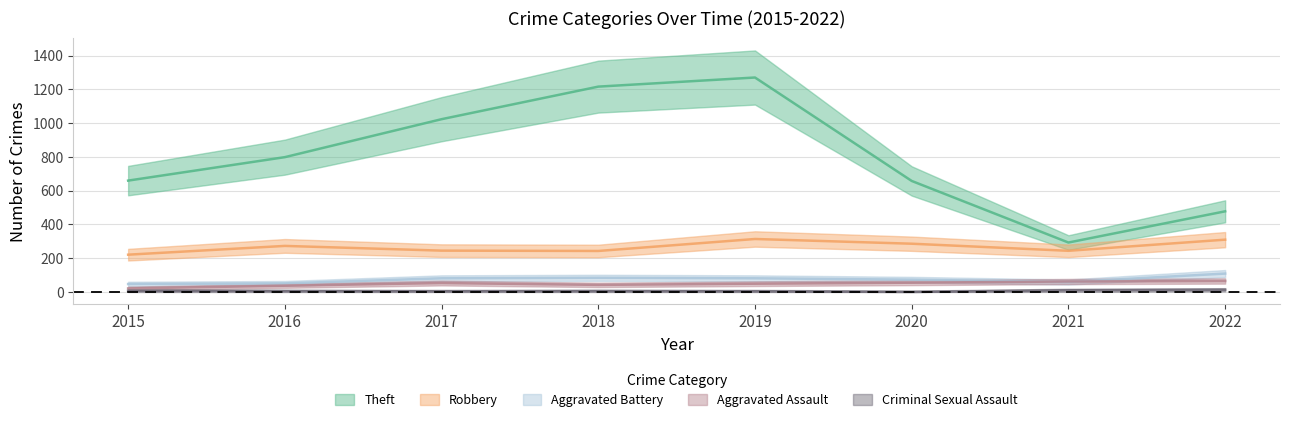

Is the value of Theft at 2015 greater than the value of Robbery at 2019?

Yes